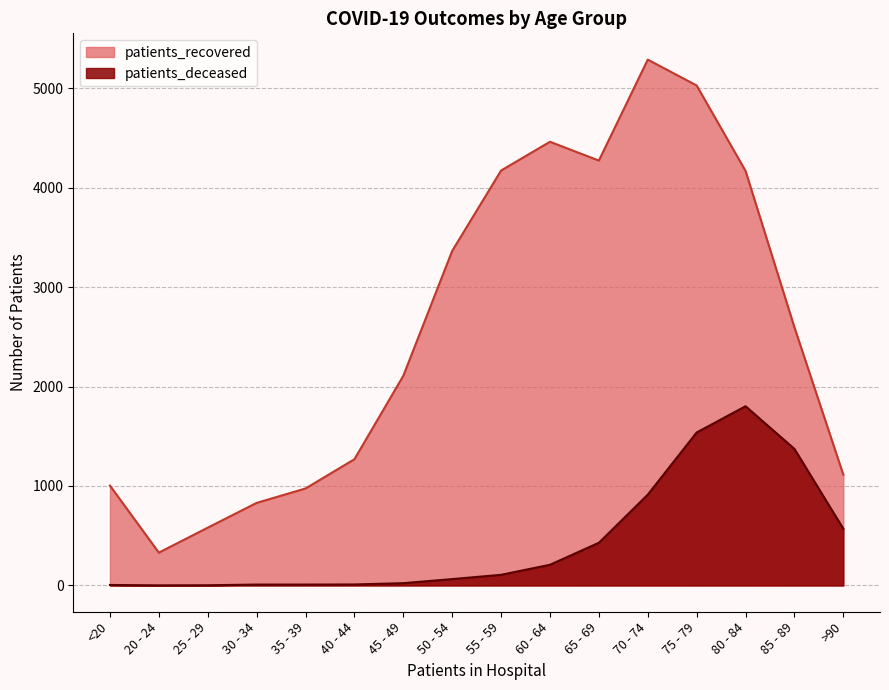

How many lines are shown in the chart?

2